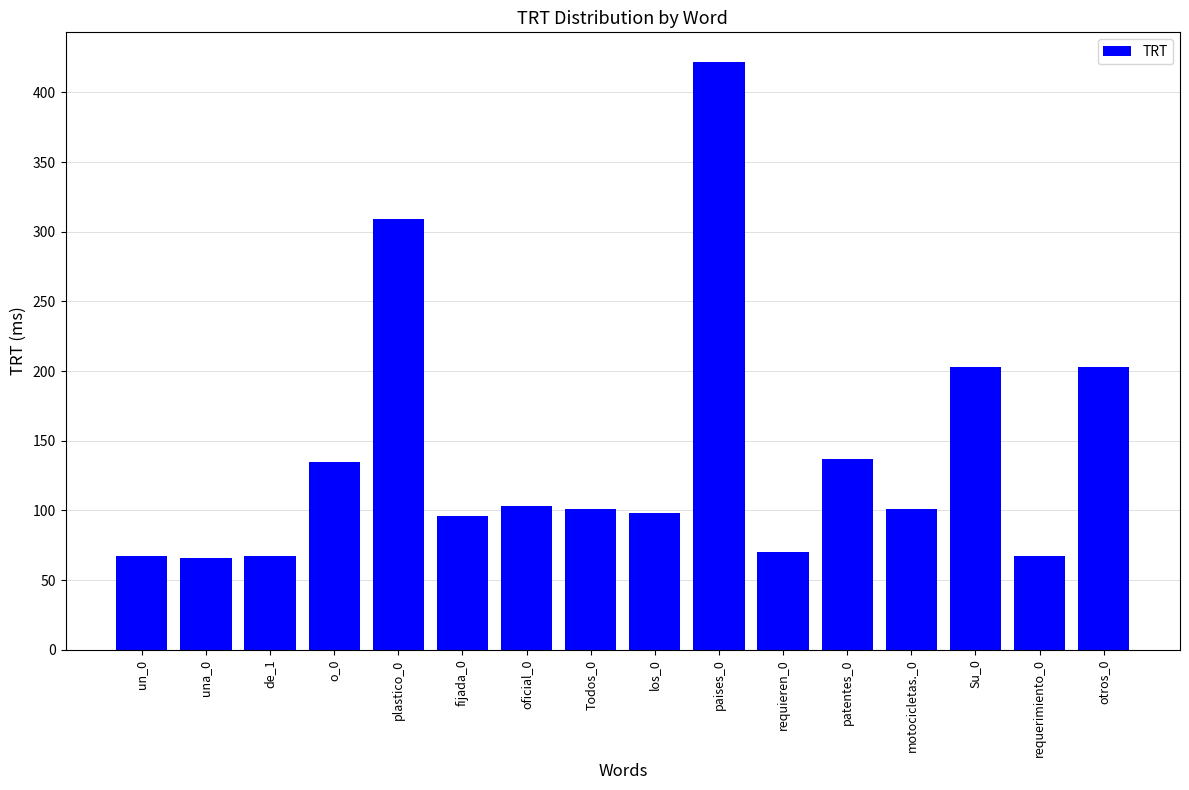

Is it true that the value at fijada_0 is 96?

True